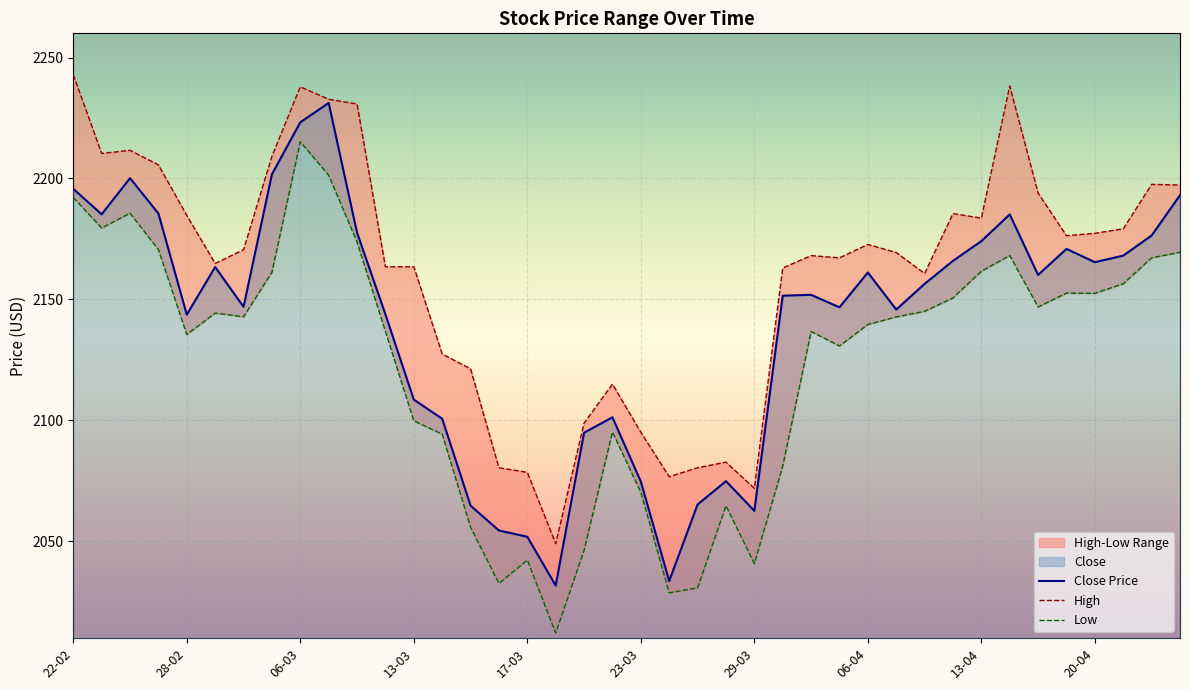

Count the number of categories in the chart.

40